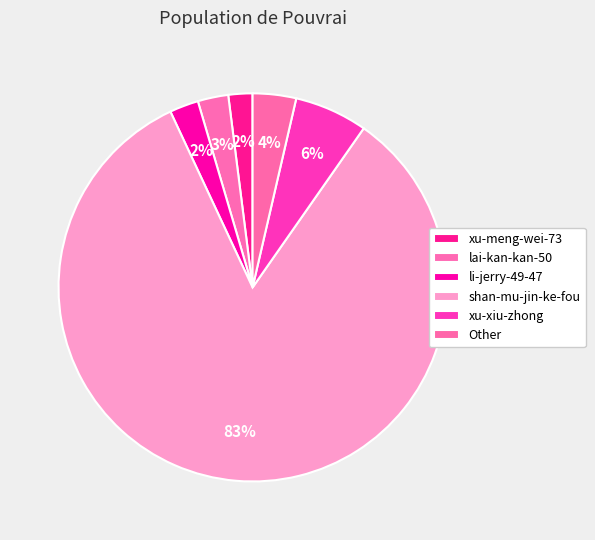

What is the total percentage of xu-meng-wei-73 and shan-mu-jin-ke-fou?

85.3%